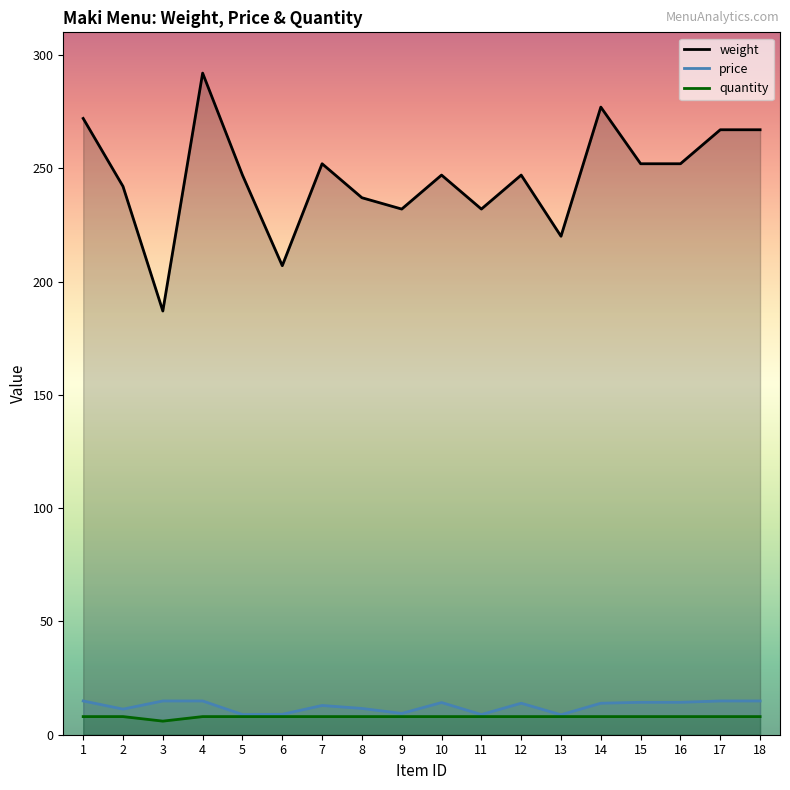

What is the sum of the weight values at 8 and 5?

484.0